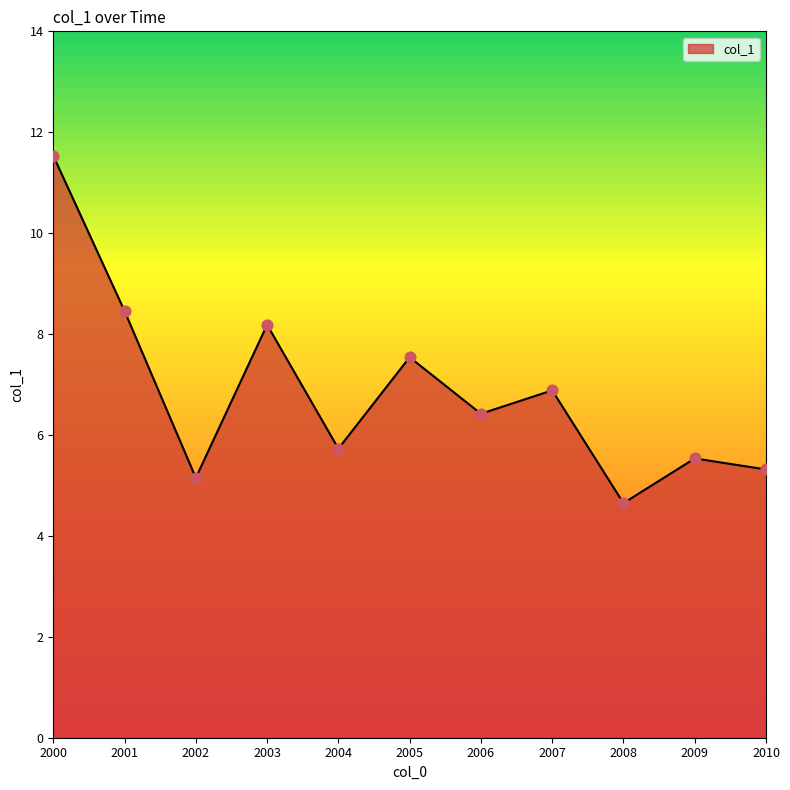

Which has a higher value, 2008 or 2007?

2007